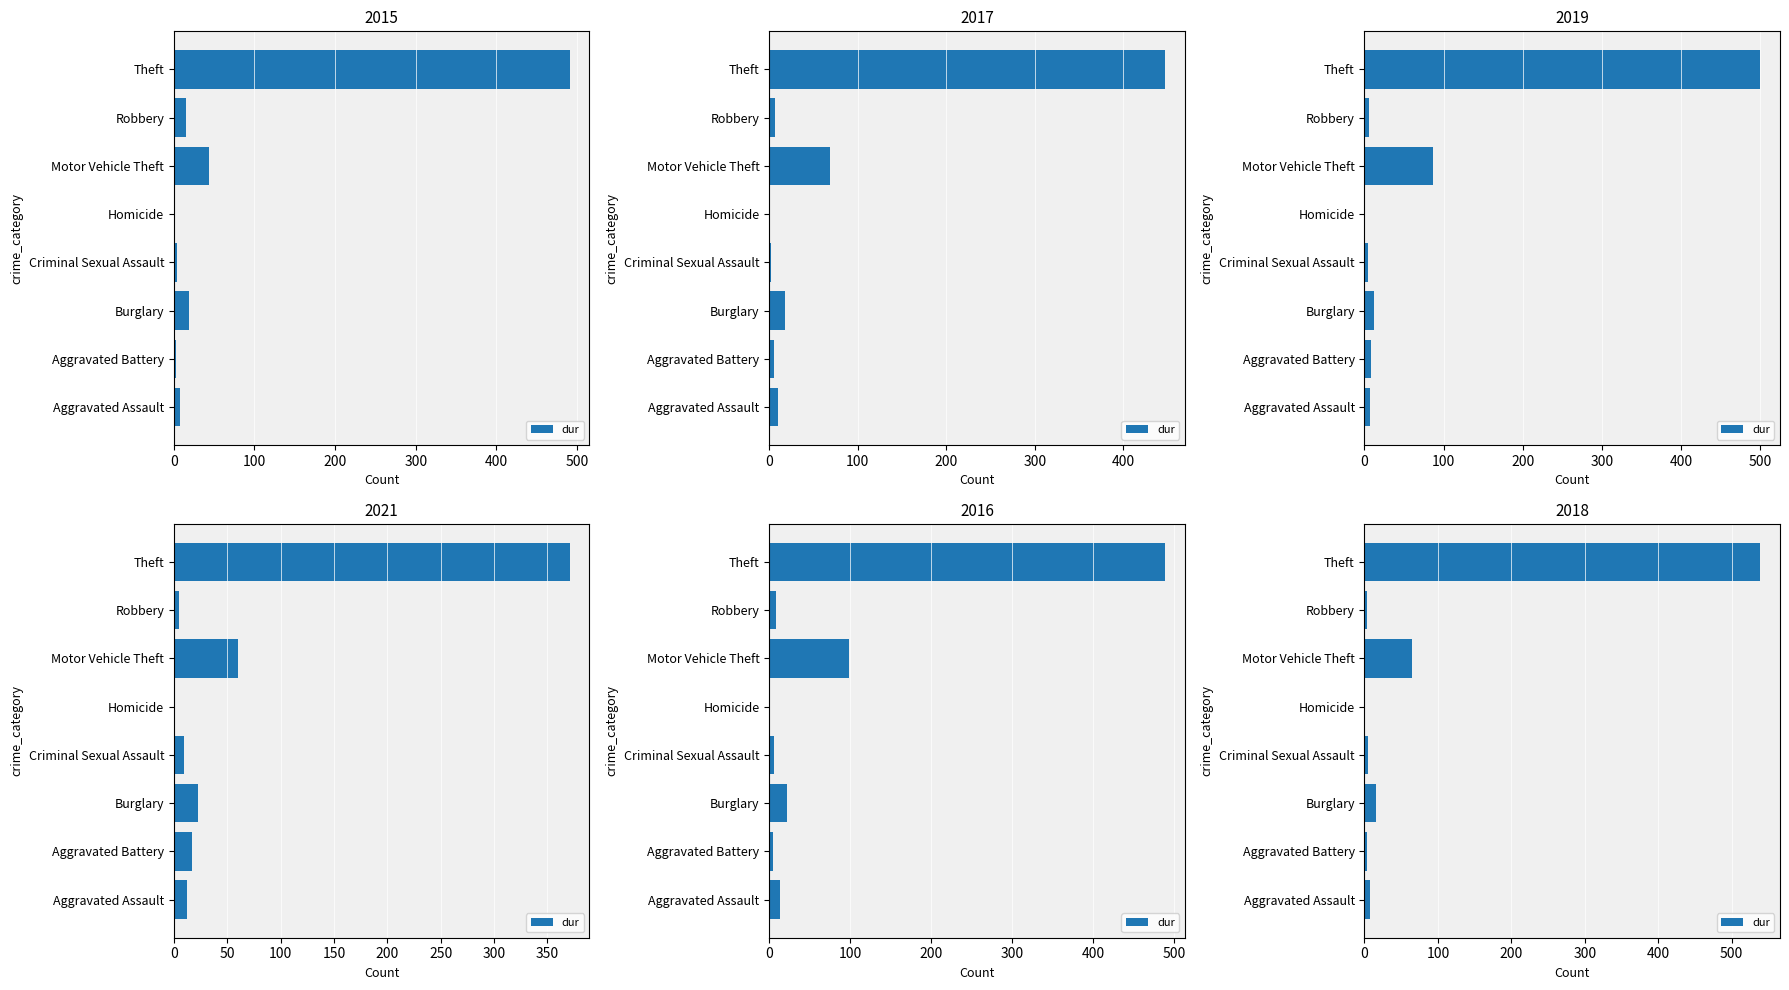

Count the number of data series in this chart.

1